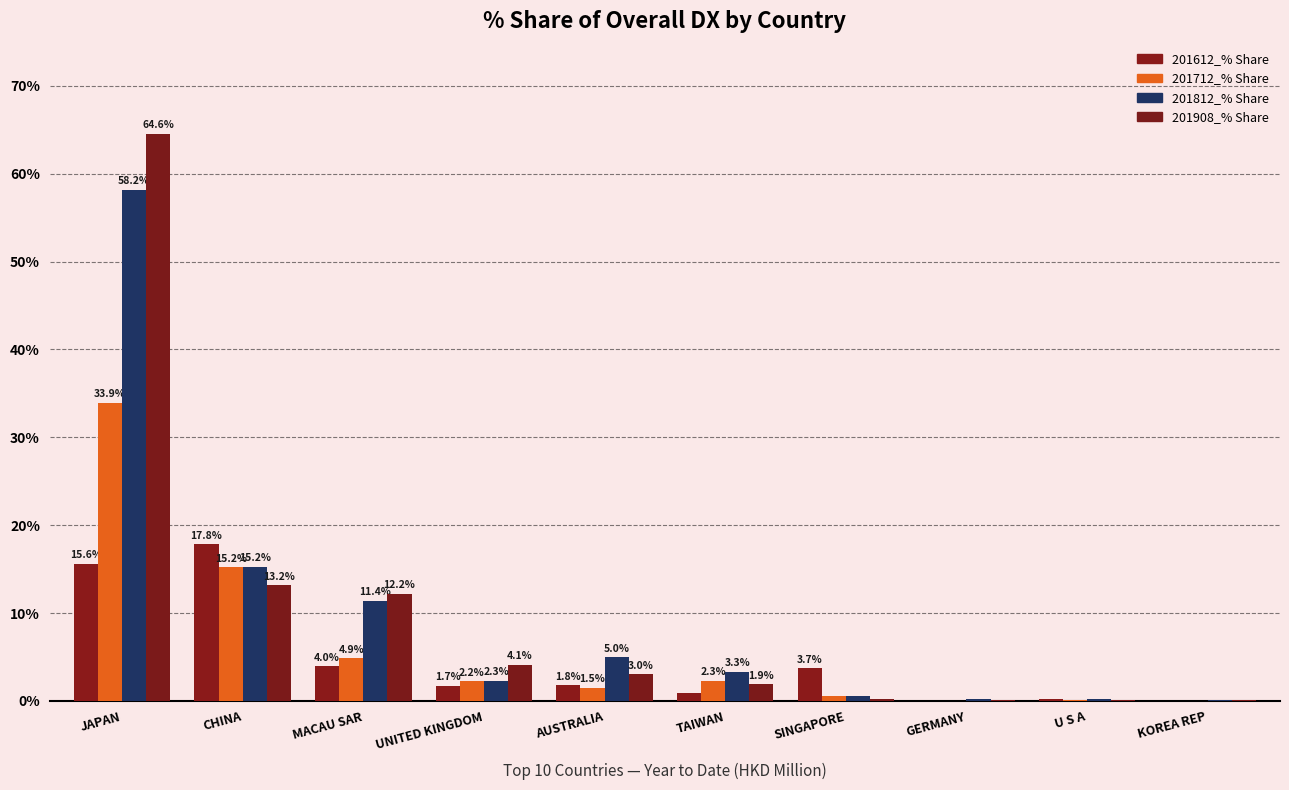

Reading left to right, what are all the values shown in this chart?

201612_% Share: JAPAN=15.6	CHINA=17.8	MACAU SAR=4.0	UNITED KINGDOM=1.7	AUSTRALIA=1.8	TAIWAN=0.8	SINGAPORE=3.7	GERMANY=0.0	U S A=0.2	KOREA REP=0.0
201712_% Share: JAPAN=33.9	CHINA=15.2	MACAU SAR=4.9	UNITED KINGDOM=2.2	AUSTRALIA=1.5	TAIWAN=2.3	SINGAPORE=0.6	GERMANY=0.0	U S A=0.1	KOREA REP=0.0
201812_% Share: JAPAN=58.2	CHINA=15.2	MACAU SAR=11.4	UNITED KINGDOM=2.3	AUSTRALIA=5.0	TAIWAN=3.3	SINGAPORE=0.6	GERMANY=0.2	U S A=0.2	KOREA REP=0.1
201908_% Share: JAPAN=64.6	CHINA=13.2	MACAU SAR=12.2	UNITED KINGDOM=4.1	AUSTRALIA=3.0	TAIWAN=1.9	SINGAPORE=0.3	GERMANY=0.2	U S A=0.1	KOREA REP=0.1